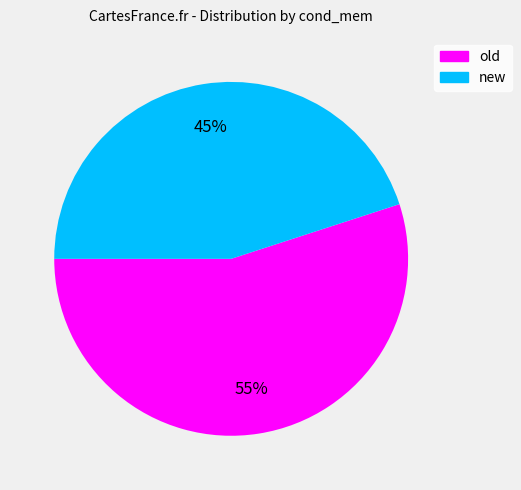

To the nearest percent, what is the difference between the new and old slice percentages?

10%